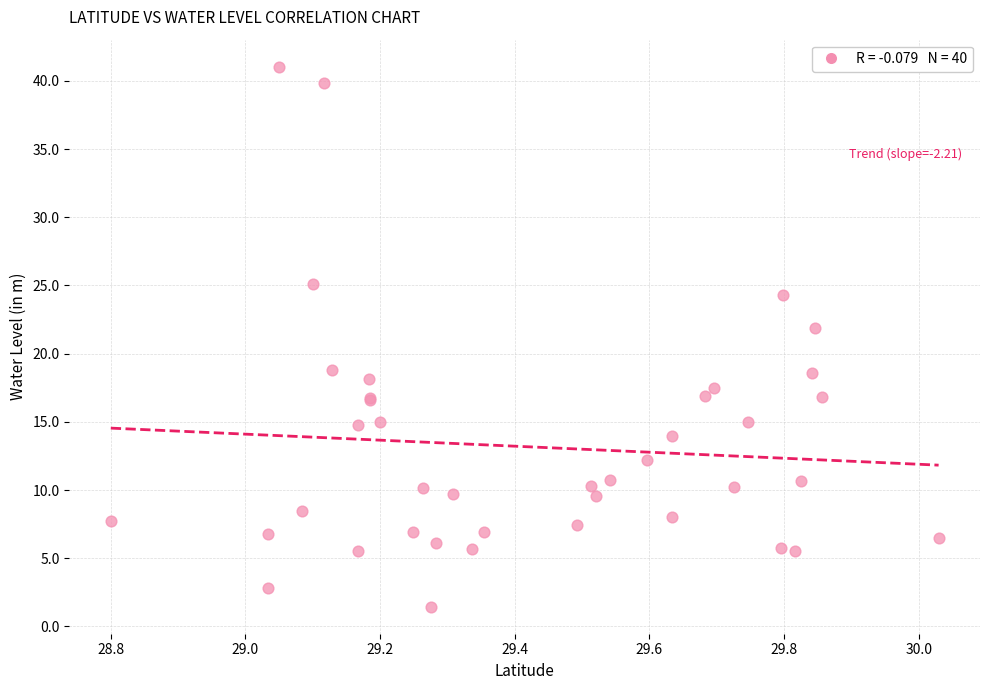

What Y value in the scatter plot is closest to 21?

21.9